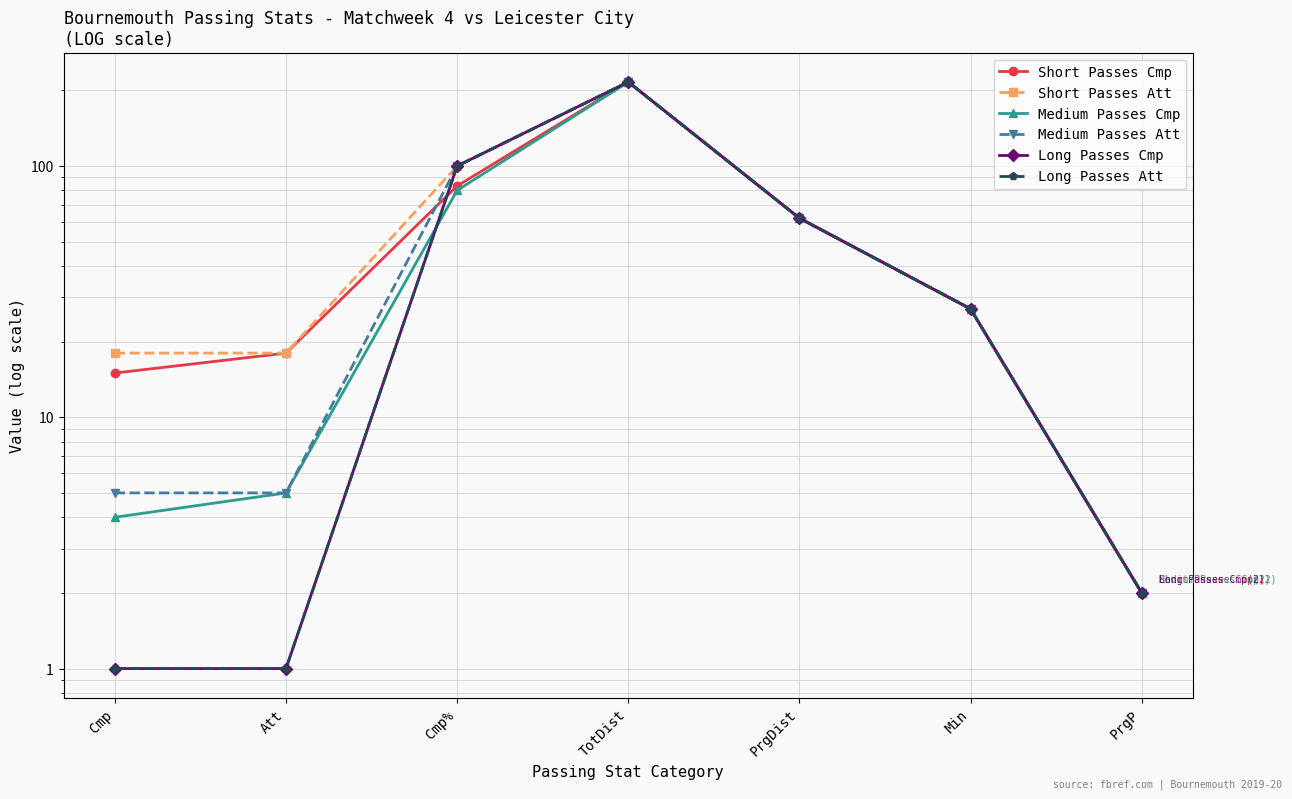

The value of Short Passes Att at Cmp% is 100.0. True or false?

True